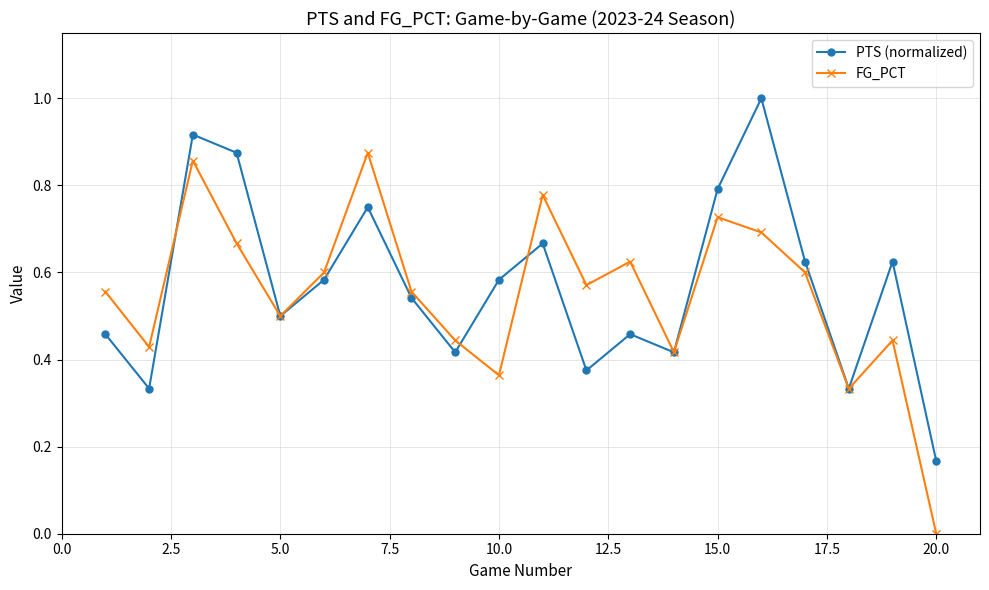

True or false: FG_PCT has more than 1 points higher than both neighbors.

True